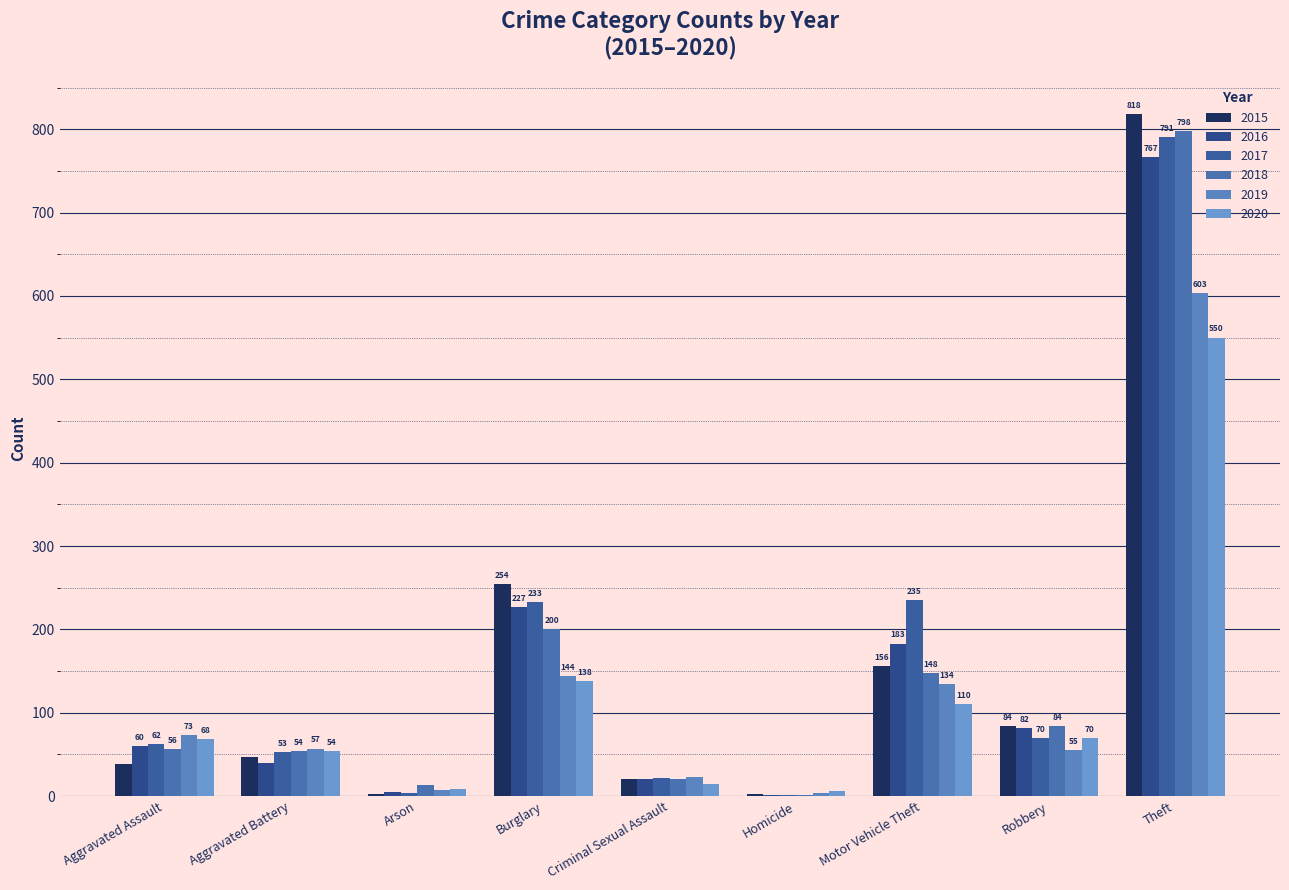

Does the chart contain stacked bars?

No